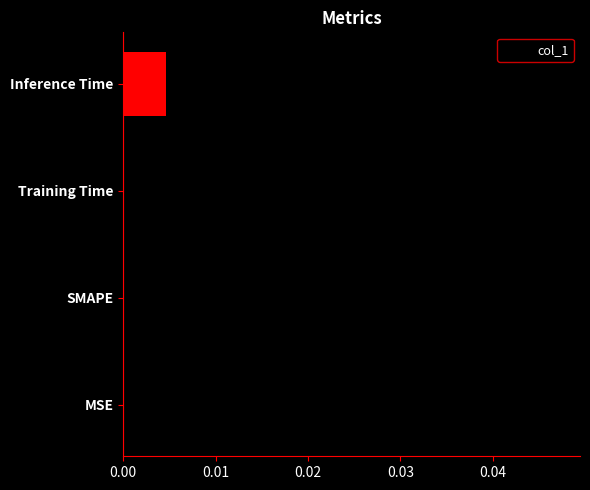

Count the number of data series in this chart.

1